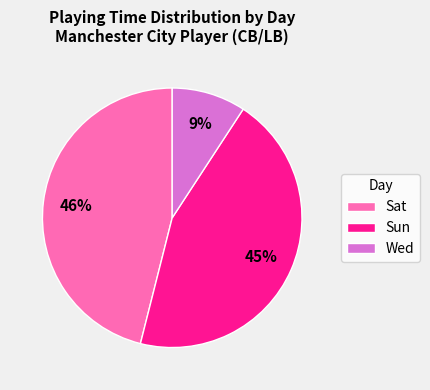

Is it true that Sun is 45% of the pie?

True